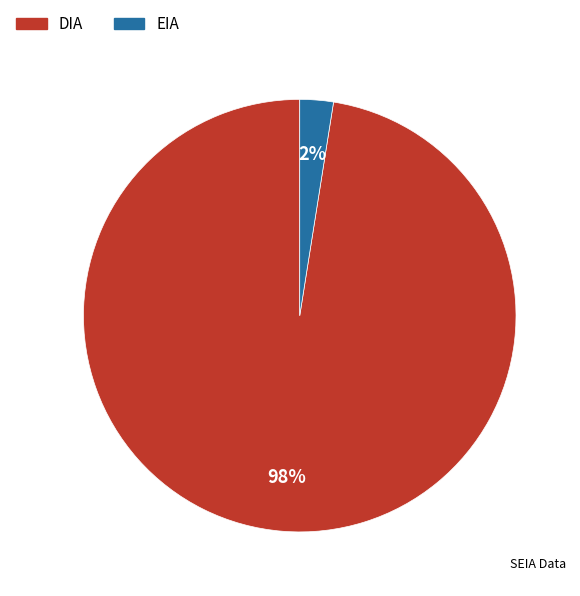

What is the largest slice in the pie chart?

DIA